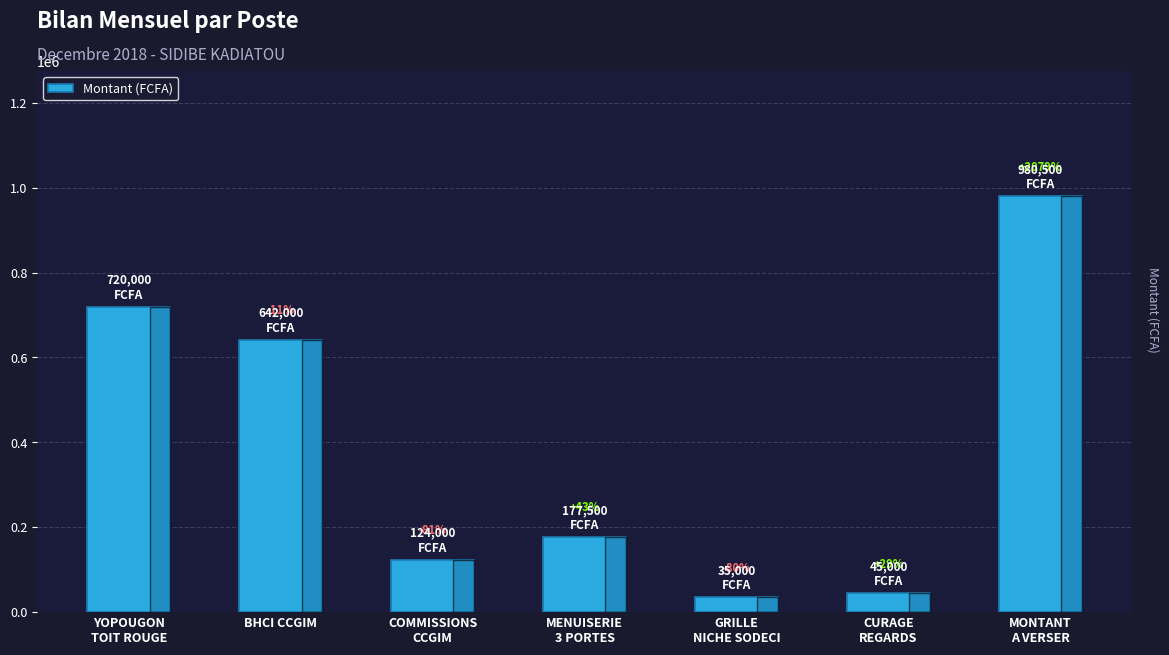

How many bars are there in total?

7